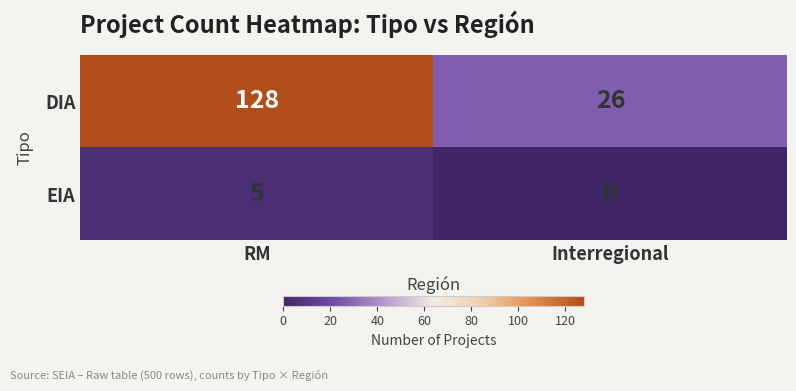

Rank the series at Interregional from lowest to highest value.

EIA, DIA